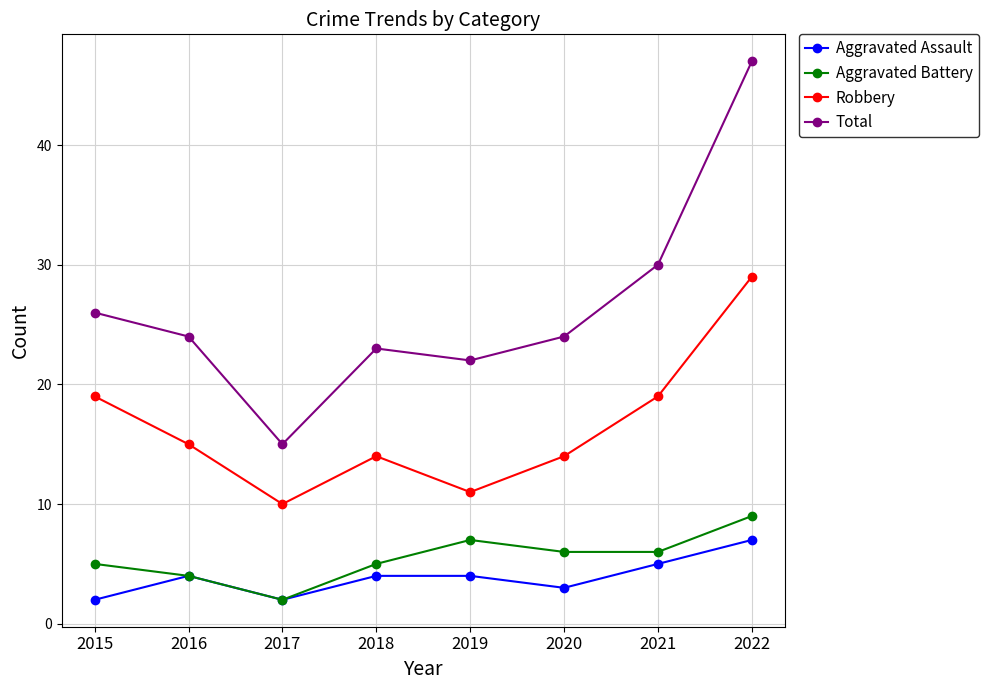

Reading right to left, list all the values displayed in this chart.

Aggravated Assault: 2022=7	2021=5	2020=3	2019=4	2018=4	2017=2	2016=4	2015=2
Aggravated Battery: 2022=9	2021=6	2020=6	2019=7	2018=5	2017=2	2016=4	2015=5
Robbery: 2022=29	2021=19	2020=14	2019=11	2018=14	2017=10	2016=15	2015=19
Total: 2022=47	2021=30	2020=24	2019=22	2018=23	2017=15	2016=24	2015=26